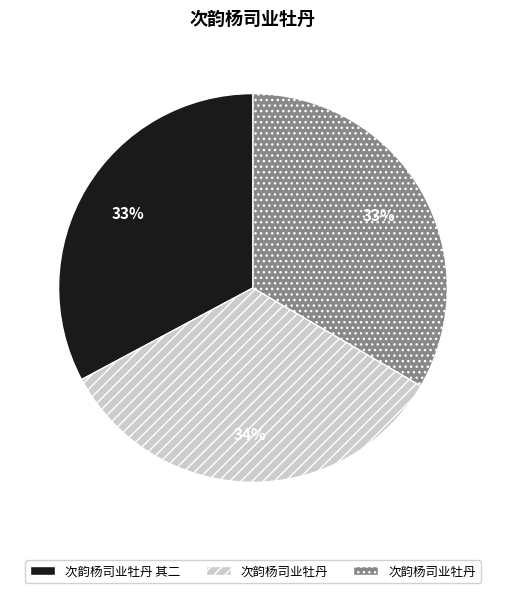

How many slices are in this pie chart?

3